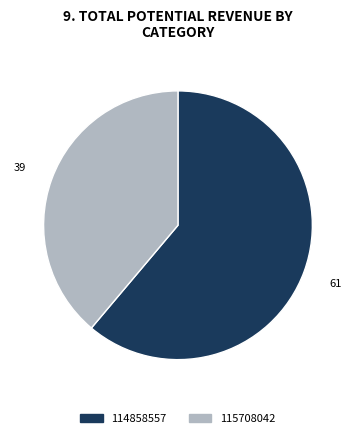

What is the ratio of the value at 114858557 to the value at 115708042?

1.6